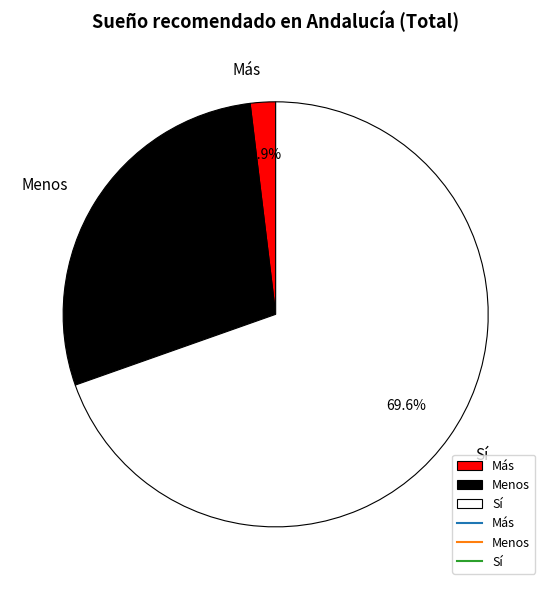

What percentage do Más and Menos together represent?

30.4%